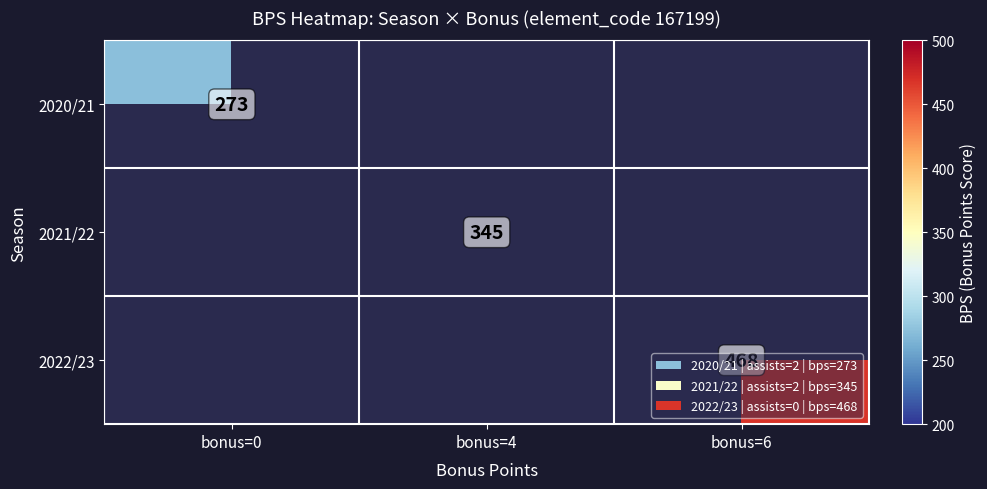

Which has a higher value, bonus=0 or bonus=6?

bonus=6